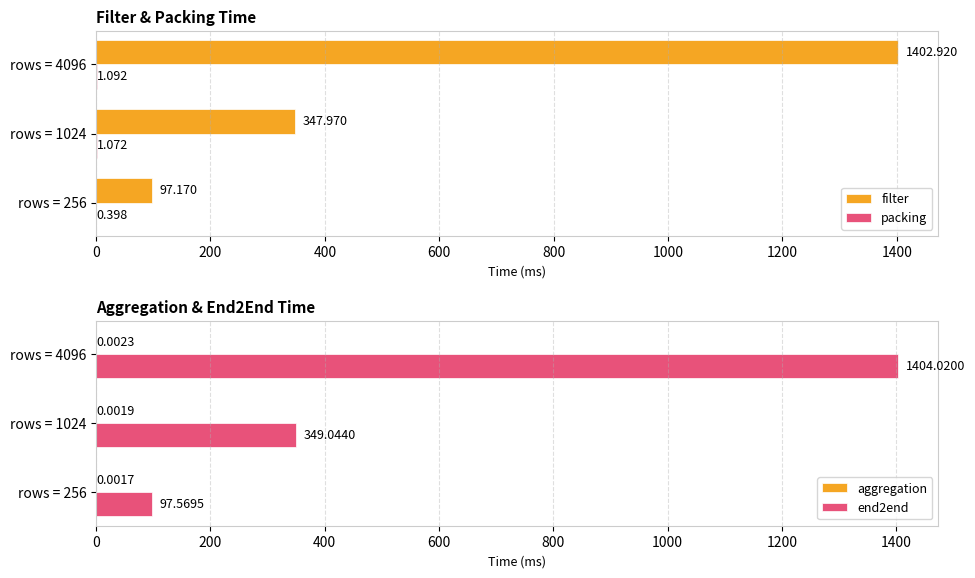

What is the sum of the end2end values at rows = 1024 and rows = 256?

446.6